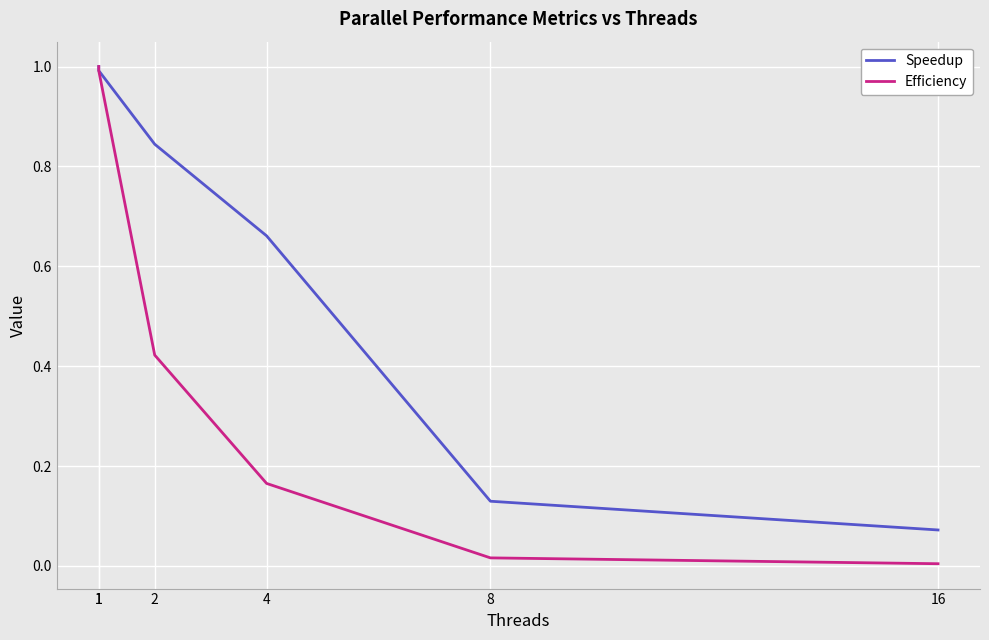

True or false: Speedup has more than 2 points higher than both neighbors.

False